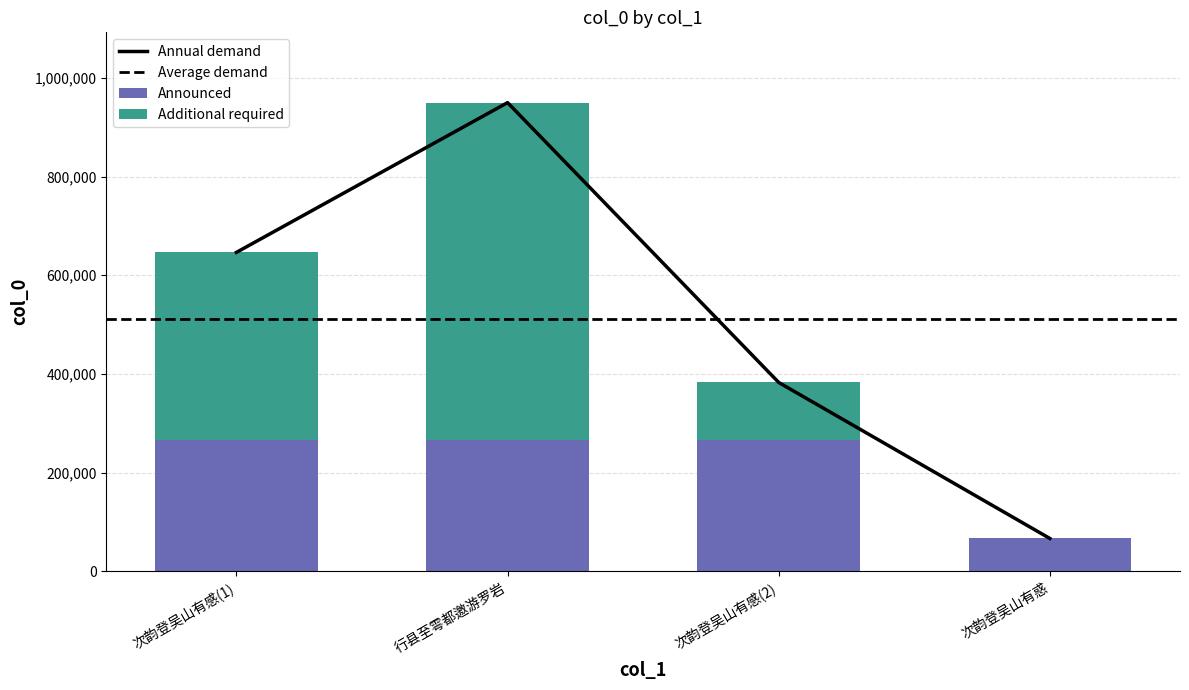

Is it true that Announced equals 140749 at 行县至雩都邀游罗岩?

False